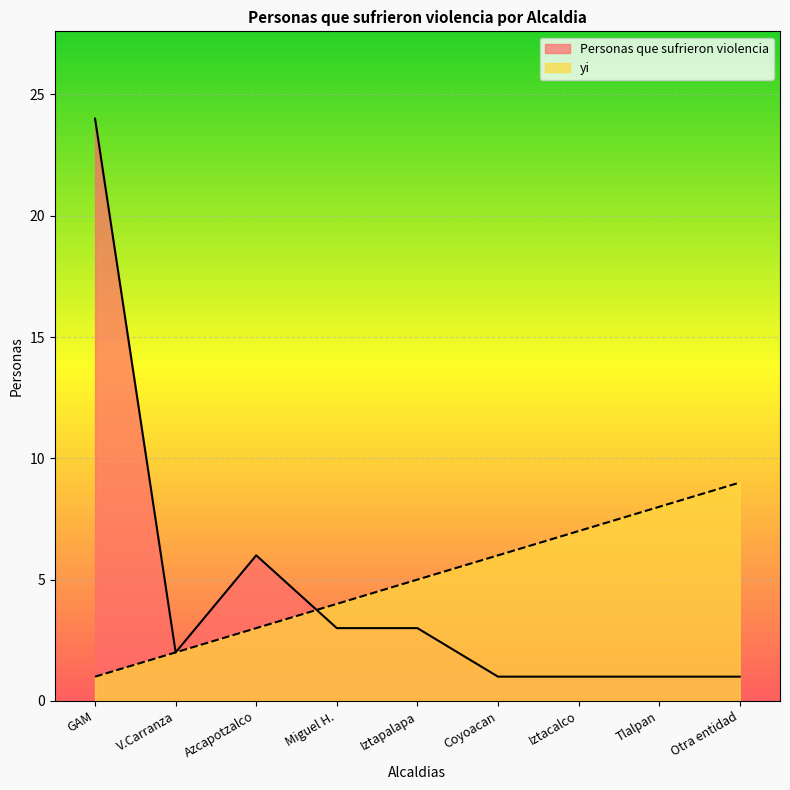

Where is Personas que sufrieron violencia nearest to the value 12?

Azcapotzalco